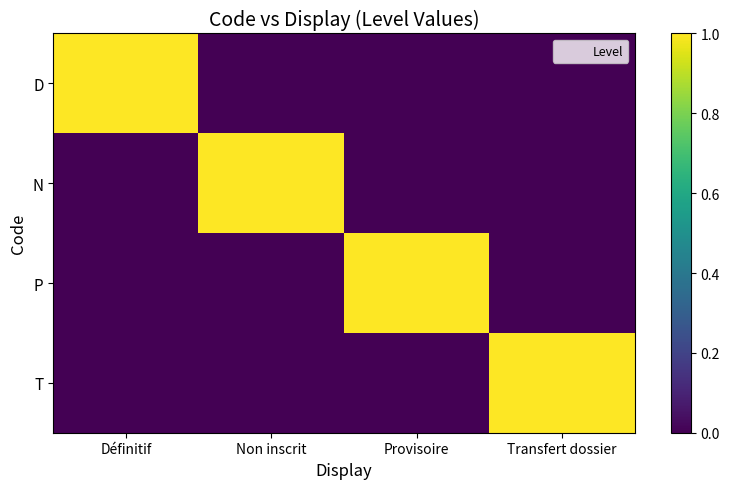

Which label corresponds to the largest value in the chart?

Définitif